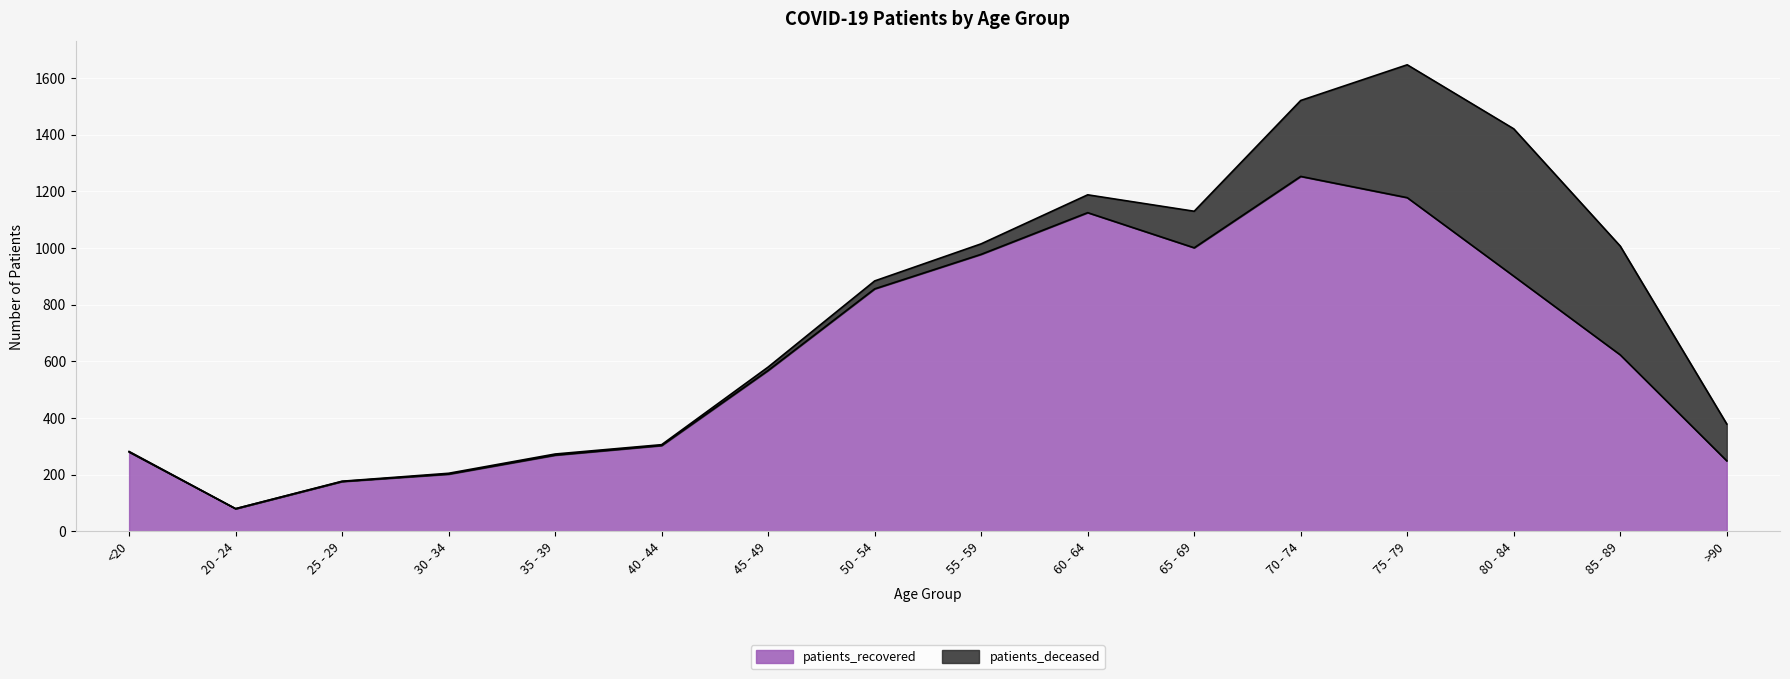

How many data points are above 623?

7